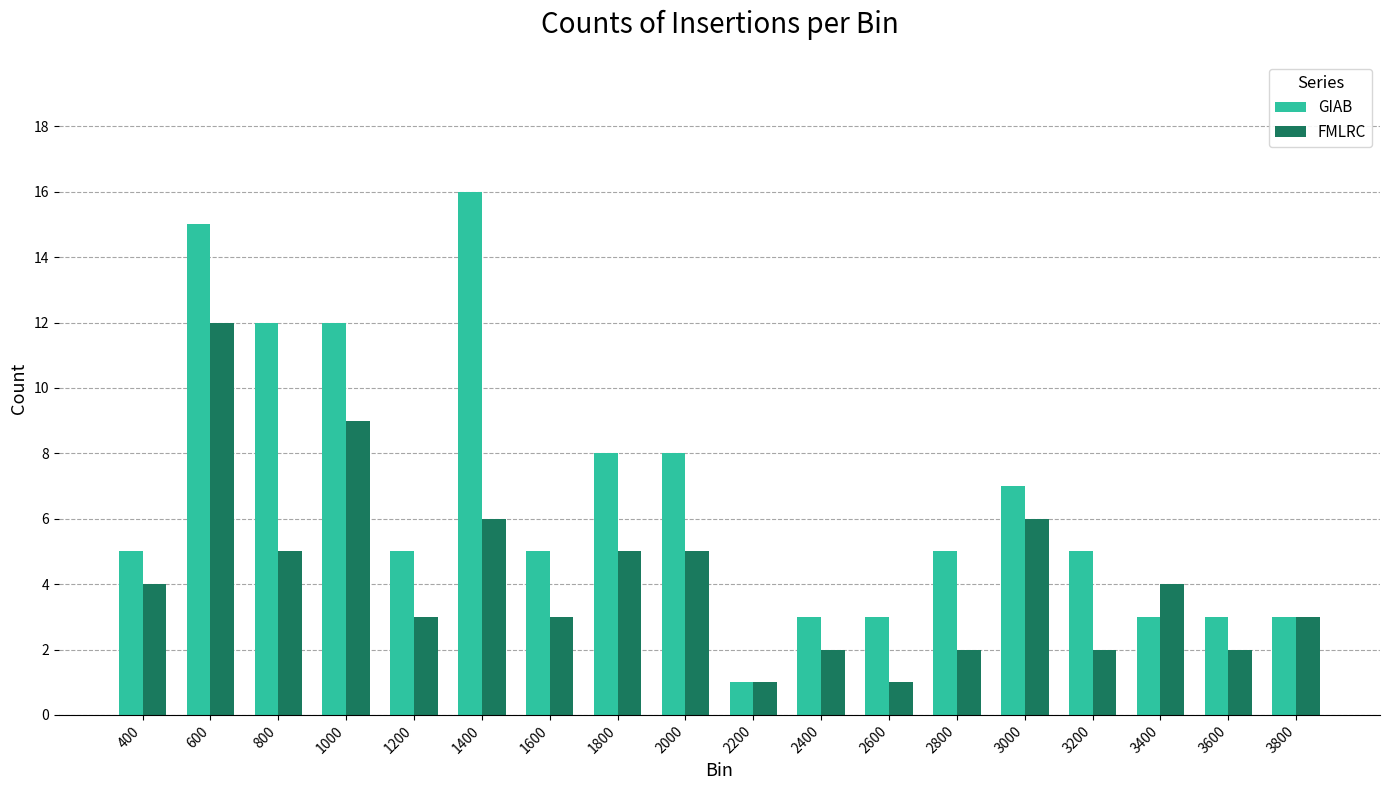

What is the sum of the FMLRC values at 1400 and 600?

18